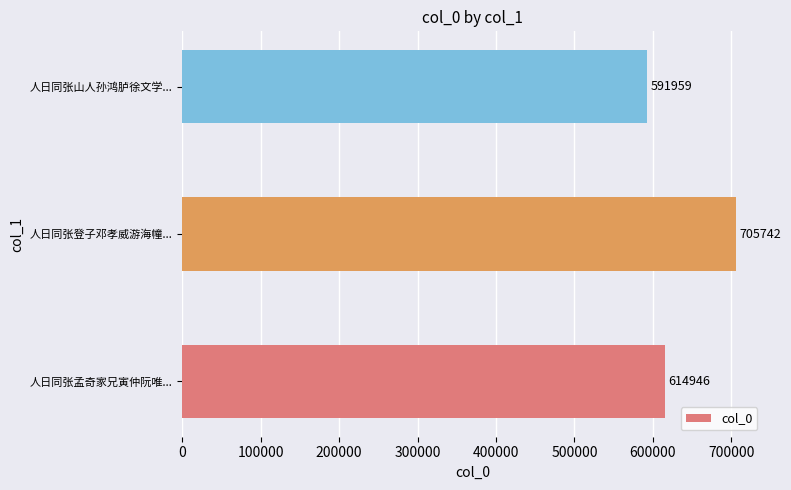

Is it true that the value at 人日同张山人孙鸿胪徐文学... is 777467?

False